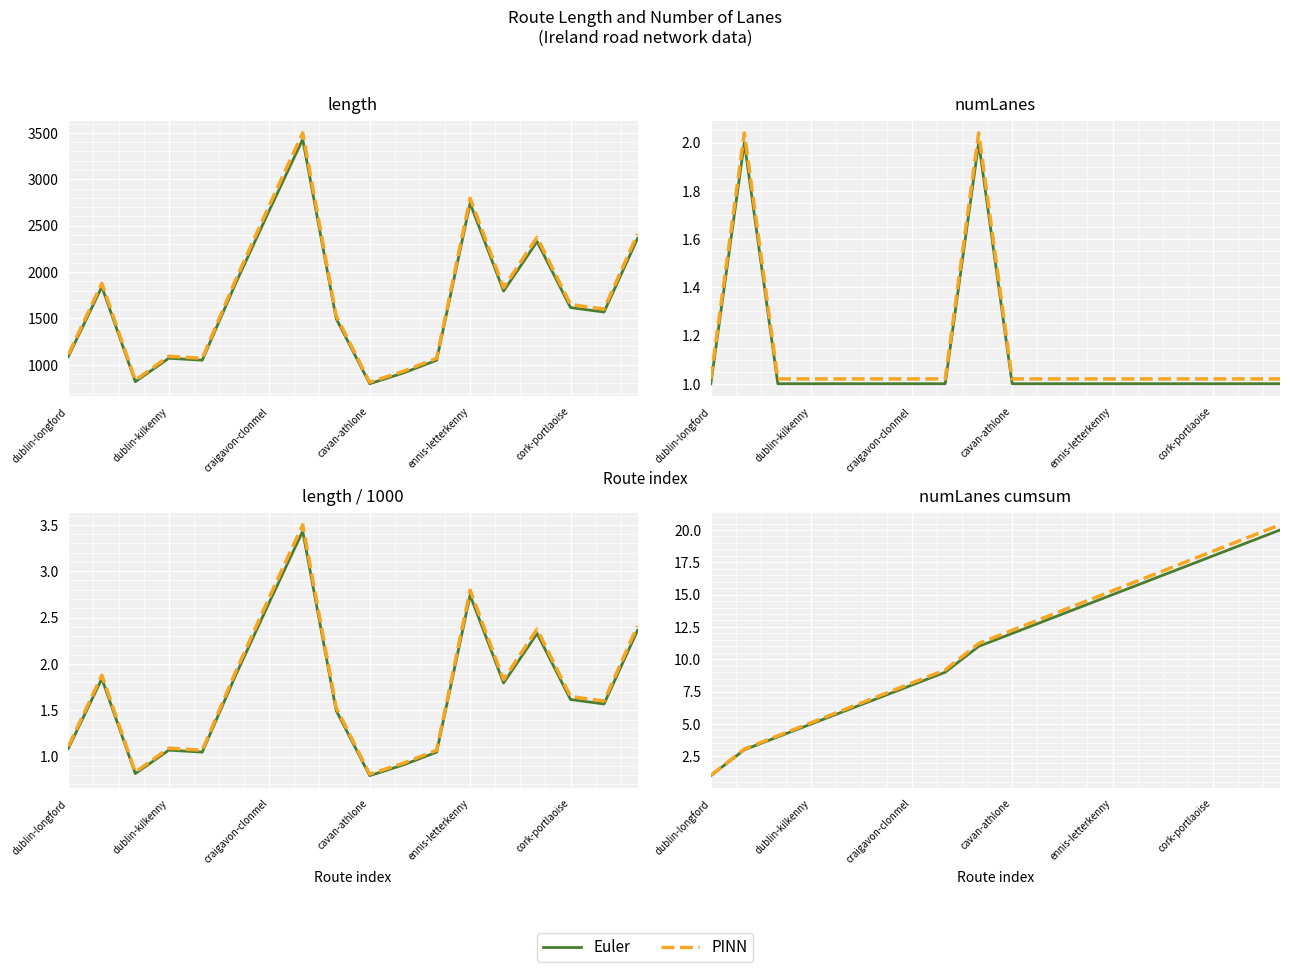

True or false: PINN and Euler intersect in this chart.

False